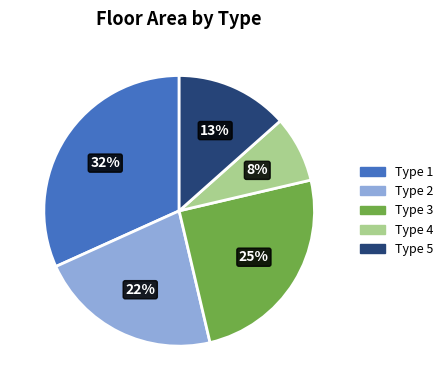

To the nearest percent, what percentage of the pie is Type 1?

32%